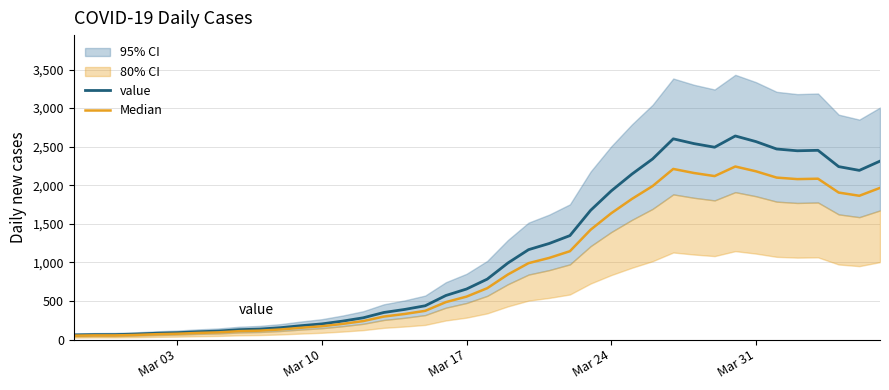

Reading left to right, list all the values displayed in this chart.

value: 61.0	65.0	65.0	72.0	83.0	90.0	102.0	111.0	129.0	137.0	155.0	181.0	204.0	240.0	283.0	352.0	391.0	439.0	572.0	656.0	784.0	993.0	1166.0	1246.0	1348.0	1675.0	1927.0	2145.0	2341.0	2602.0	2540.0	2493.0	2639.0	2566.0	2470.0	2447.0	2453.0	2242.0	2193.0	2313.0
Median: 51.9	55.2	55.2	61.2	70.5	76.5	86.7	94.3	109.6	116.5	131.8	153.8	173.4	204.0	240.5	299.2	332.3	373.1	486.2	557.6	666.4	844.0	991.1	1059.1	1145.8	1423.8	1638.0	1823.2	1989.8	2211.7	2159.0	2119.0	2243.2	2181.1	2099.5	2079.9	2085.0	1905.7	1864.0	1966.0